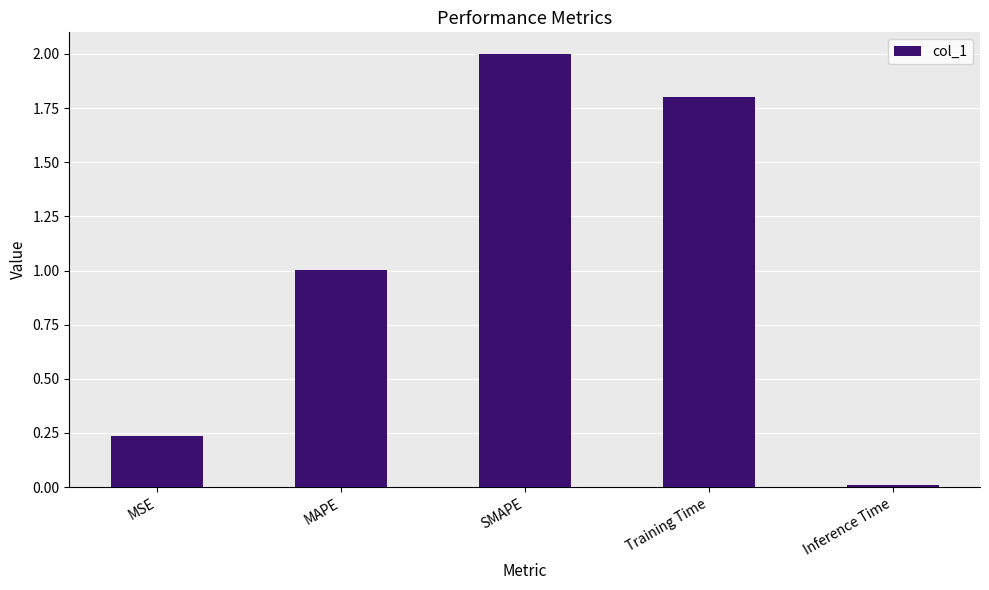

Between SMAPE and MAPE, which is larger?

SMAPE